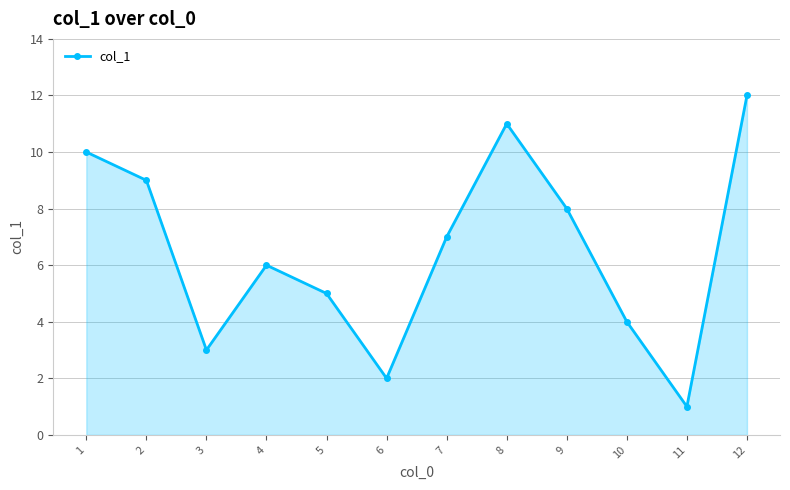

Between 7 and 12, which is larger?

12